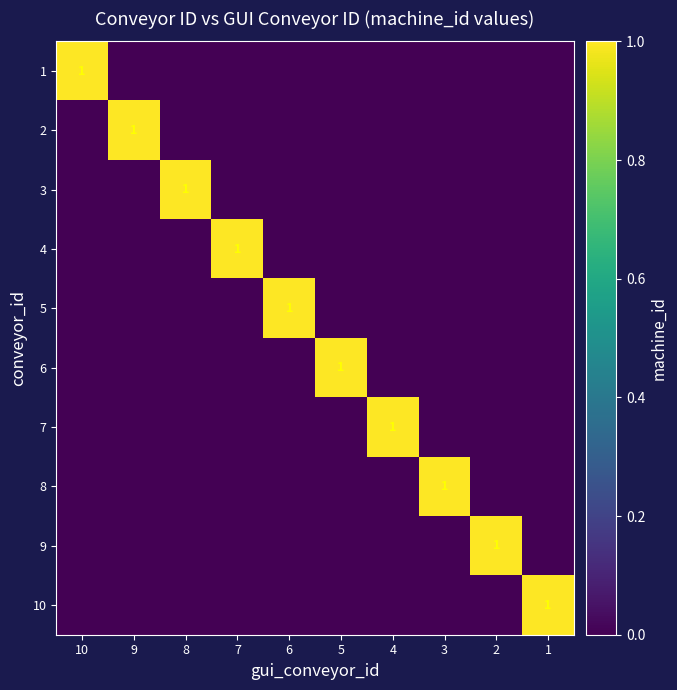

At which category does the chart reach its minimum across all series?

9